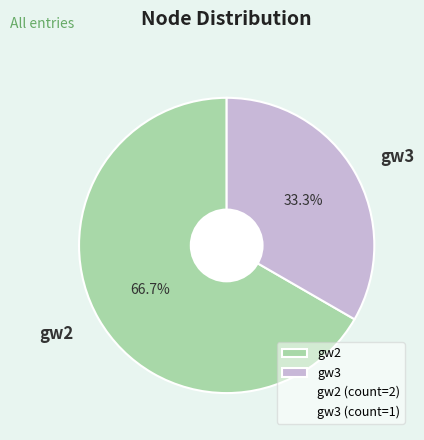

How many slices are in this pie chart?

2